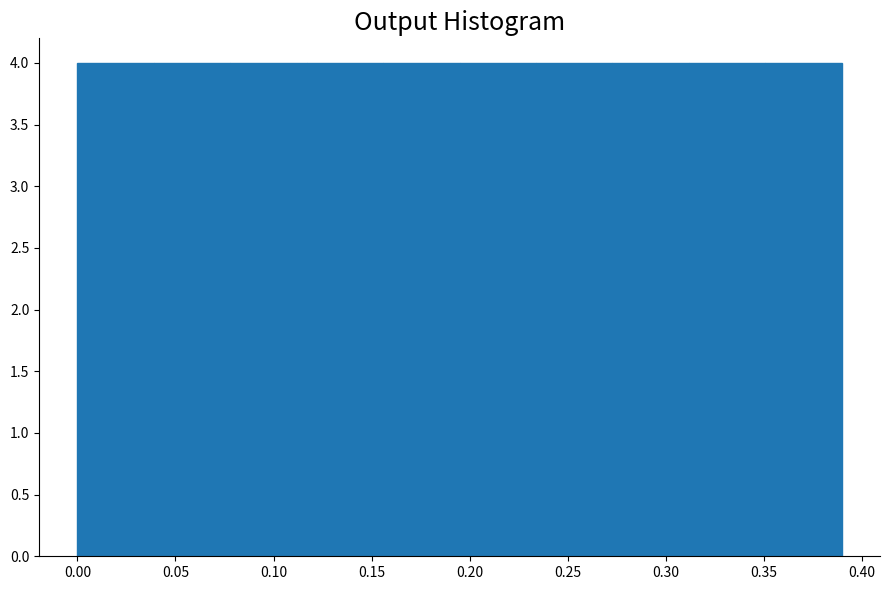

What is the height of the bar covering 0.235 to 0.275 on the x-axis? Neither the bar edges nor the heights are printed on the chart, so give them approximately, as read against the axes.

4